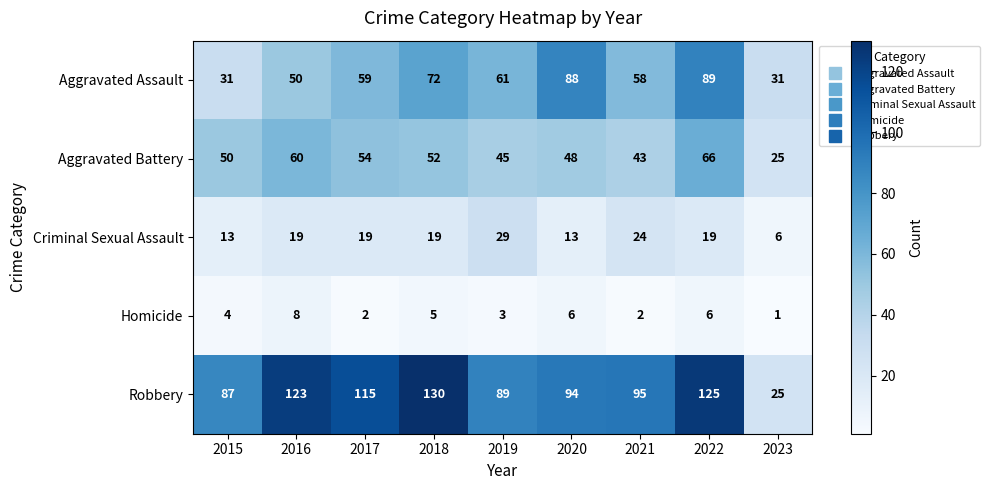

What is the difference between the maximum and minimum values in the Criminal Sexual Assault series?

23